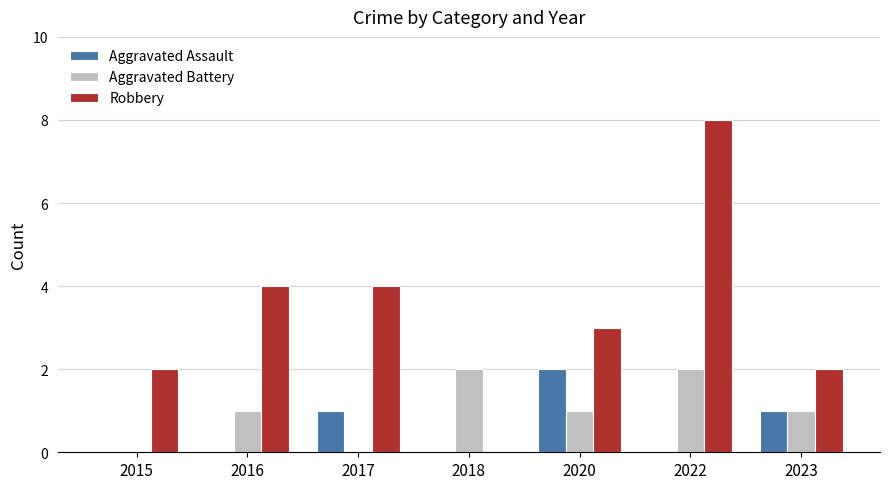

What are all the series names shown in the legend?

Aggravated Assault, Aggravated Battery, Robbery